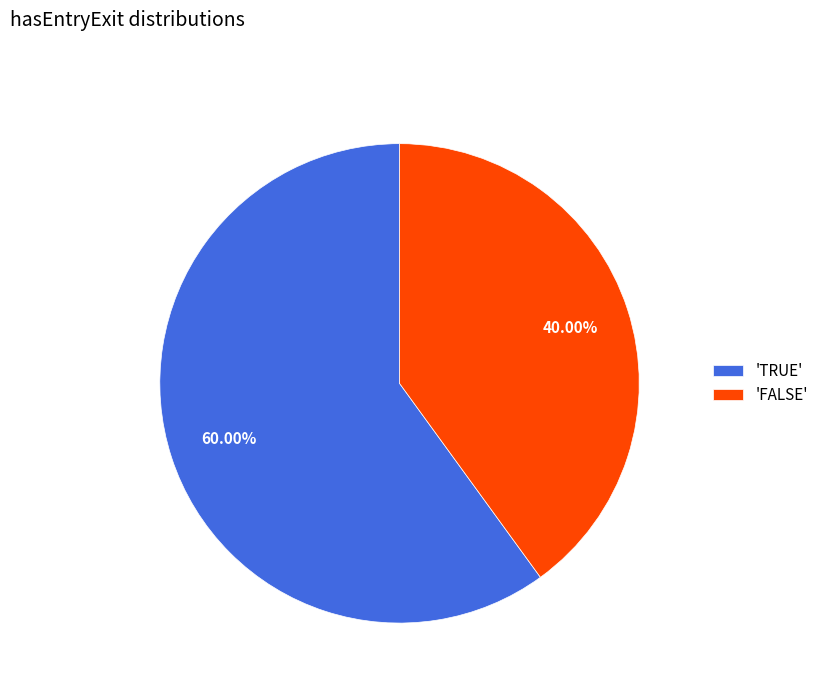

Which category has the smallest portion of the pie?

'FALSE'